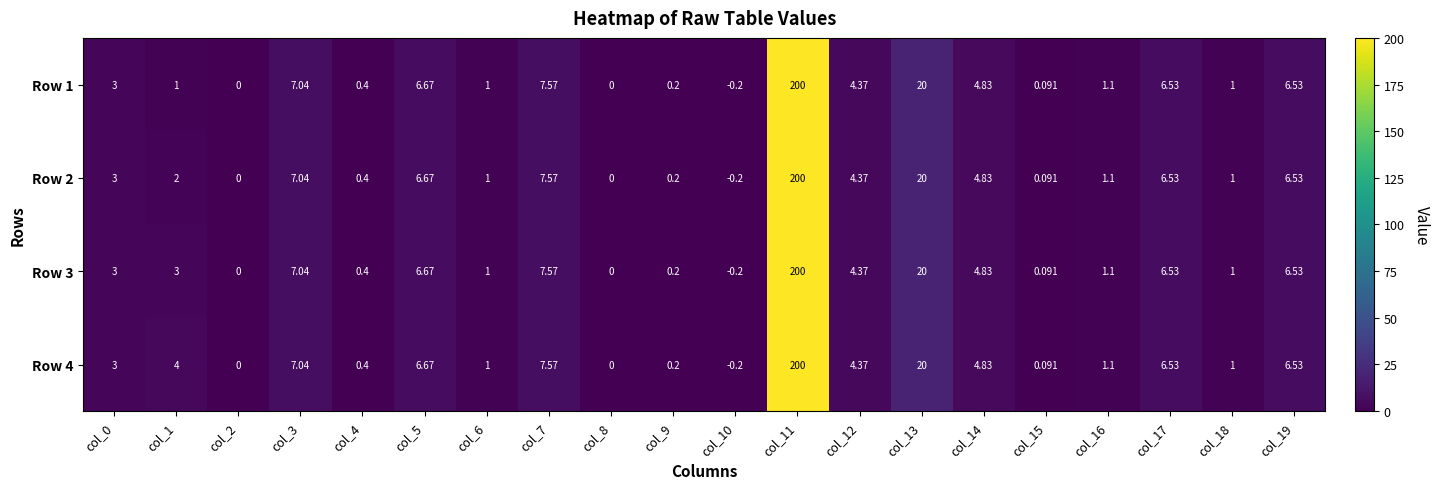

How many series are shown in this chart?

4